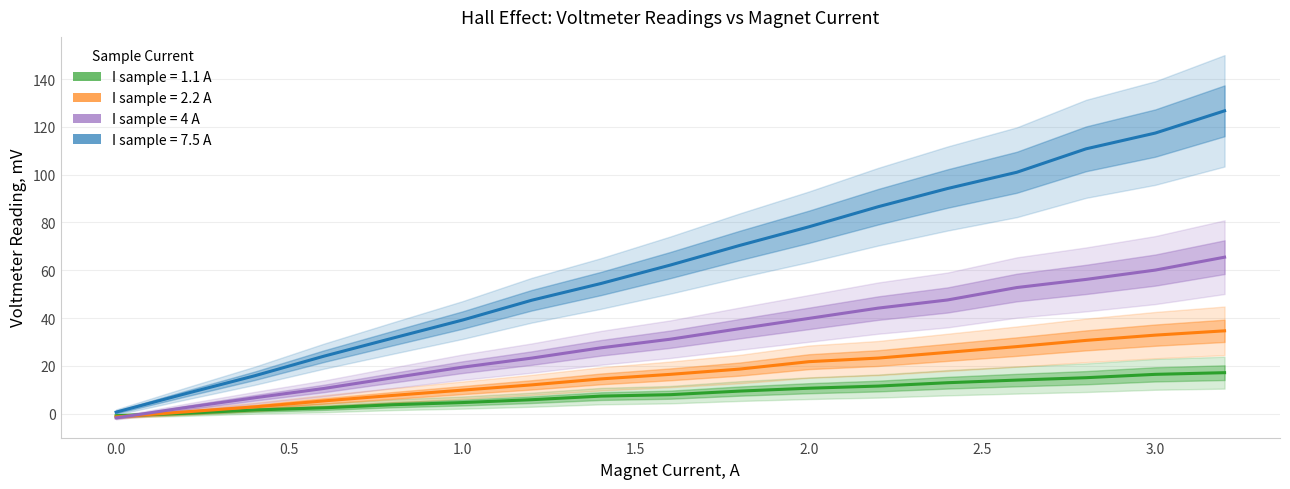

What is the minimum value shown in the chart?

-1.7